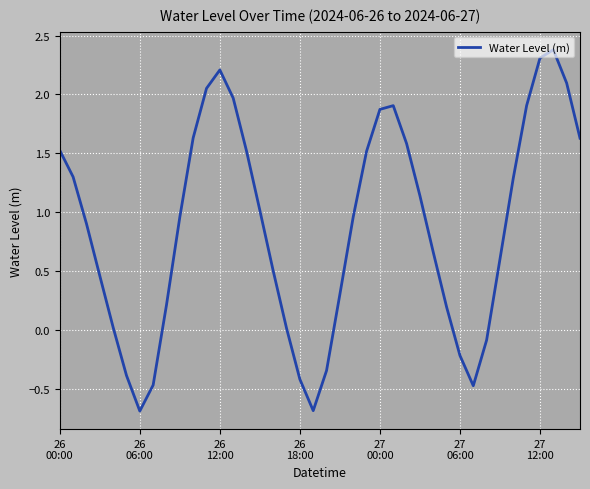

How many values are below 0?

9